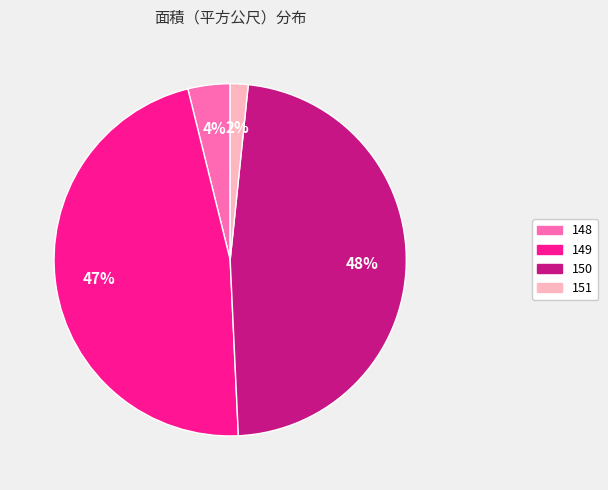

Combined, do 148 and 149 account for over 50%?

Yes